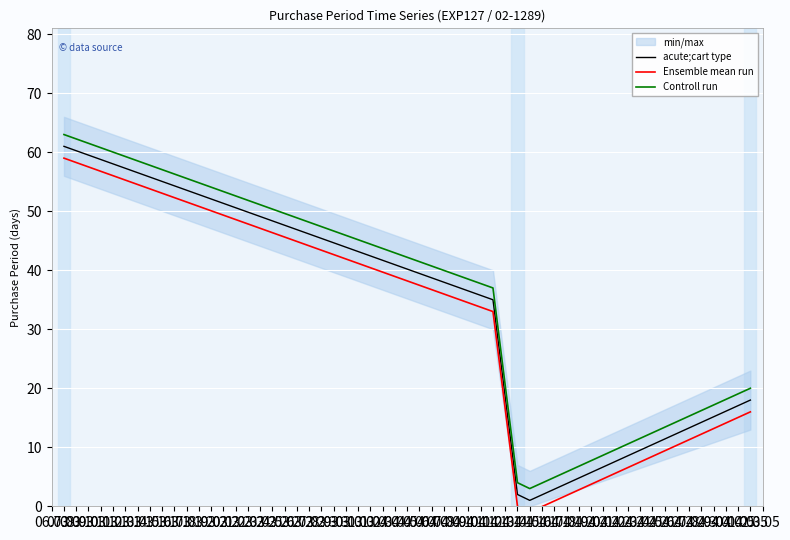

List the labels in order of Controll run value, smallest first.

14.04, 13.04, 02.05, 11.04, 07.03